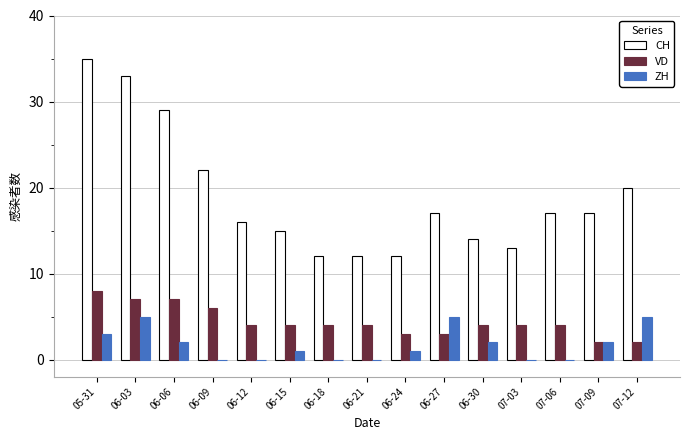

Is the value of ZH at 07-06 greater than the value of VD at 07-06?

No